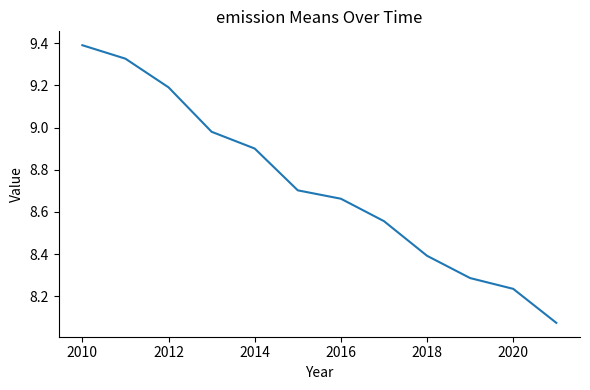

What is the greatest value displayed?

9.4